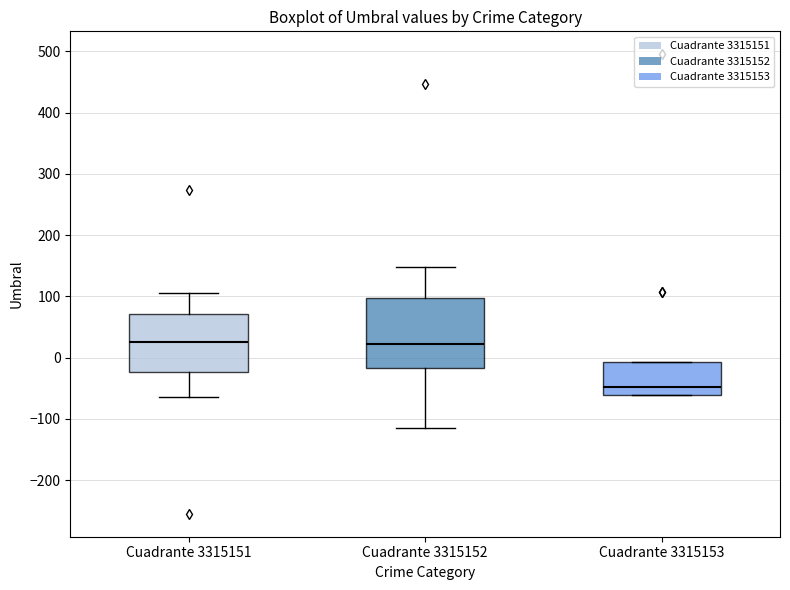

Reading left to right, transcribe this box plot: for each box, give where its median line is, the range the box spans, and where its two whiskers end, as read against the y-axis. The values are not printed on the chart, so give them approximately, as read against the axis.

Cuadrante 3315151: median 30, box -20 to 70, whiskers -60 to 110
Cuadrante 3315152: median 20, box -20 to 100, whiskers -110 to 150
Cuadrante 3315153: median -50, box -60 to -10, whiskers -60 to -10